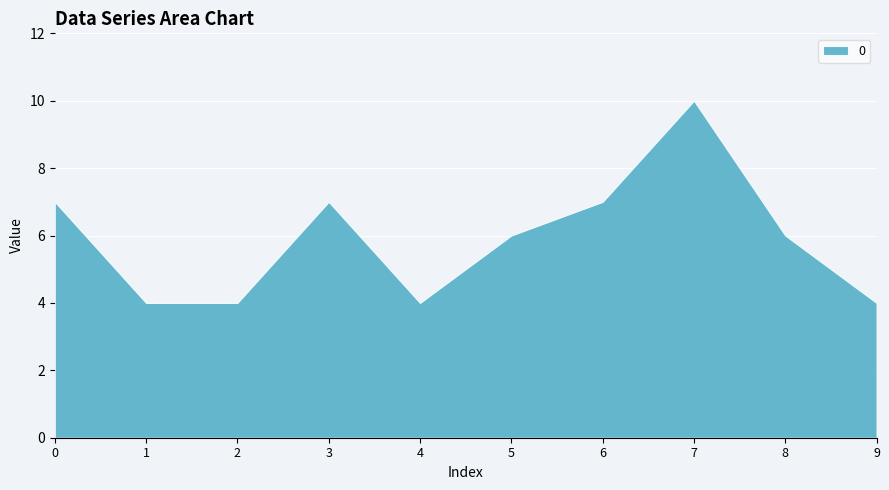

True or false: the data shows 2 at 5.

False